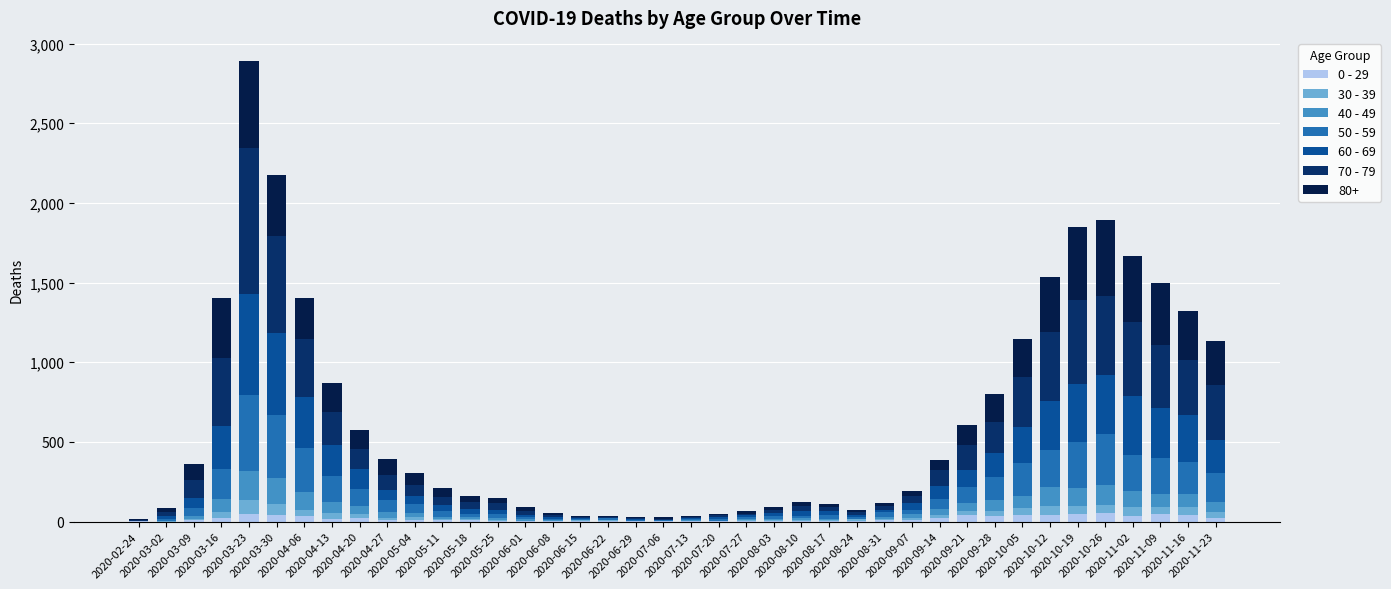

Are the bars grouped side by side (vs. stacked)?

No